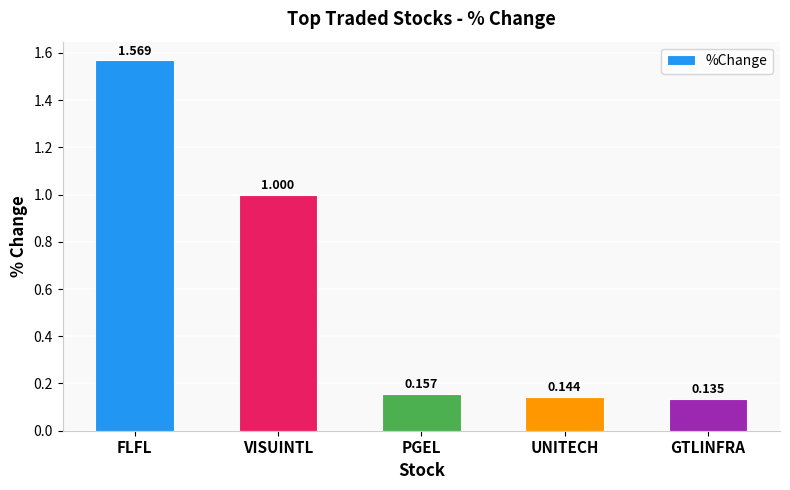

Does the chart contain stacked bars?

No